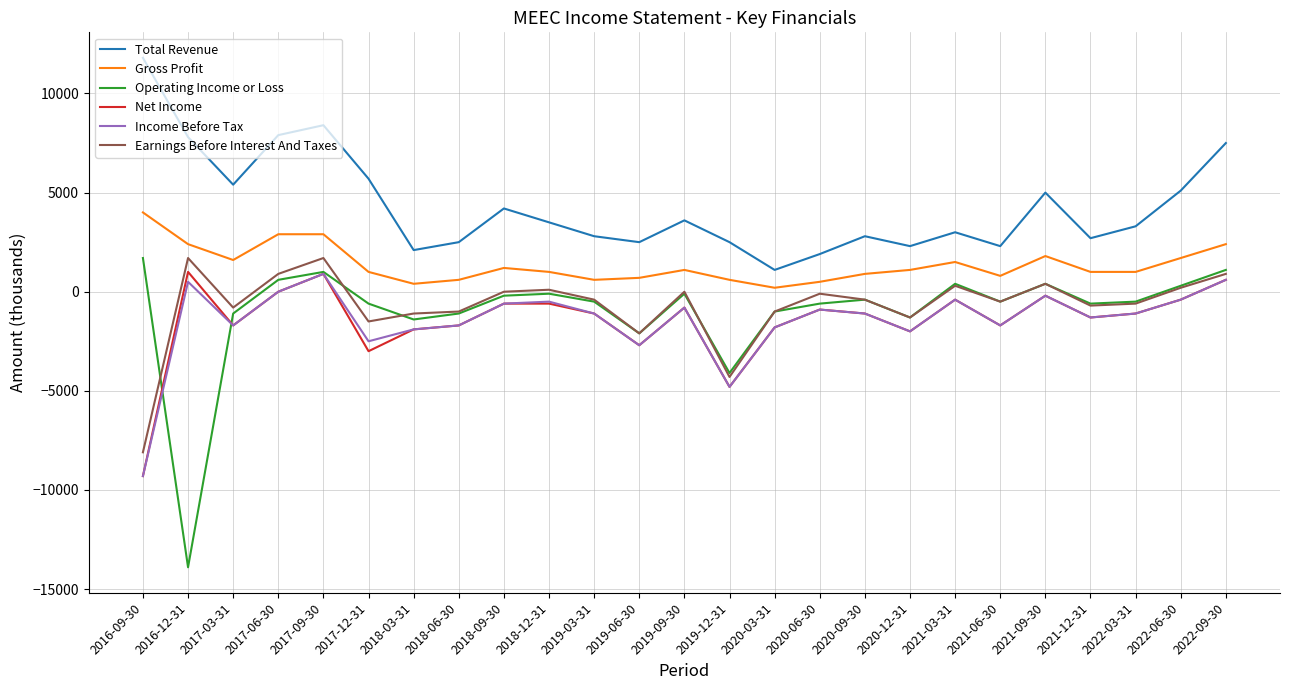

Which series has the widest spread of values?

Operating Income or Loss